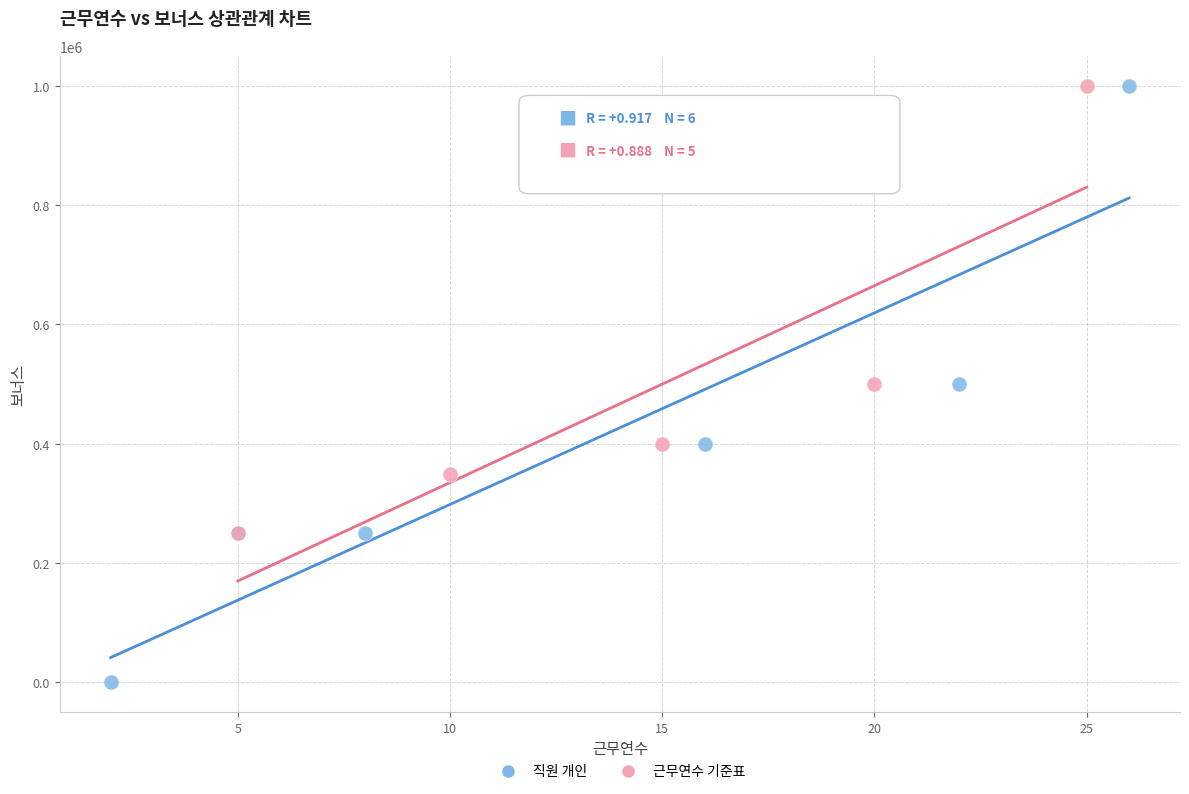

Which series has the widest spread of Y values?

직원 개인